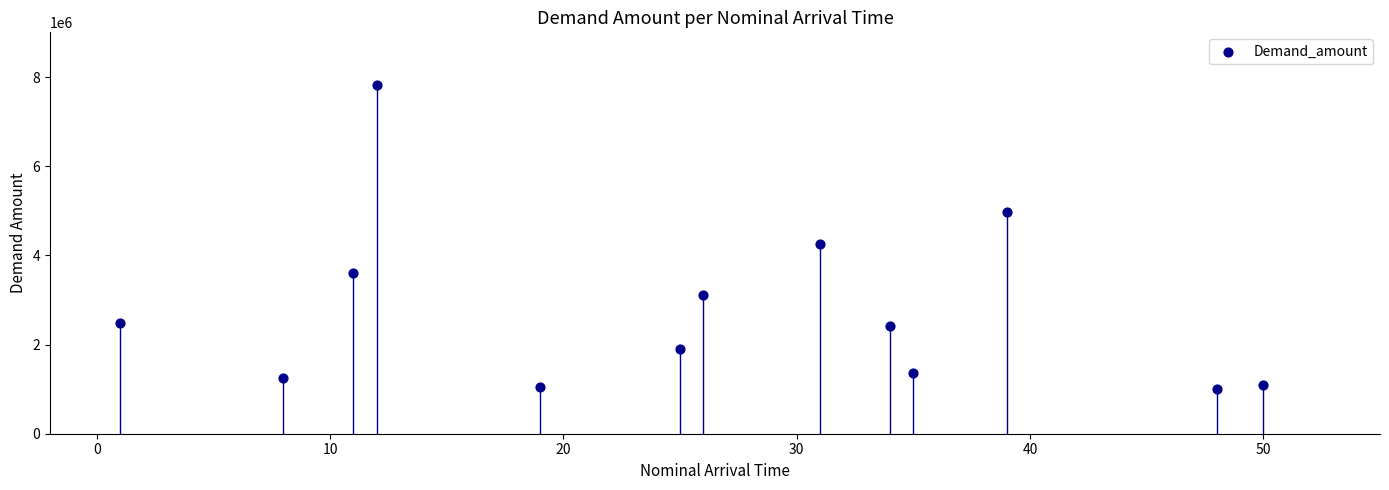

What is the range of X values (max minus min)?

49